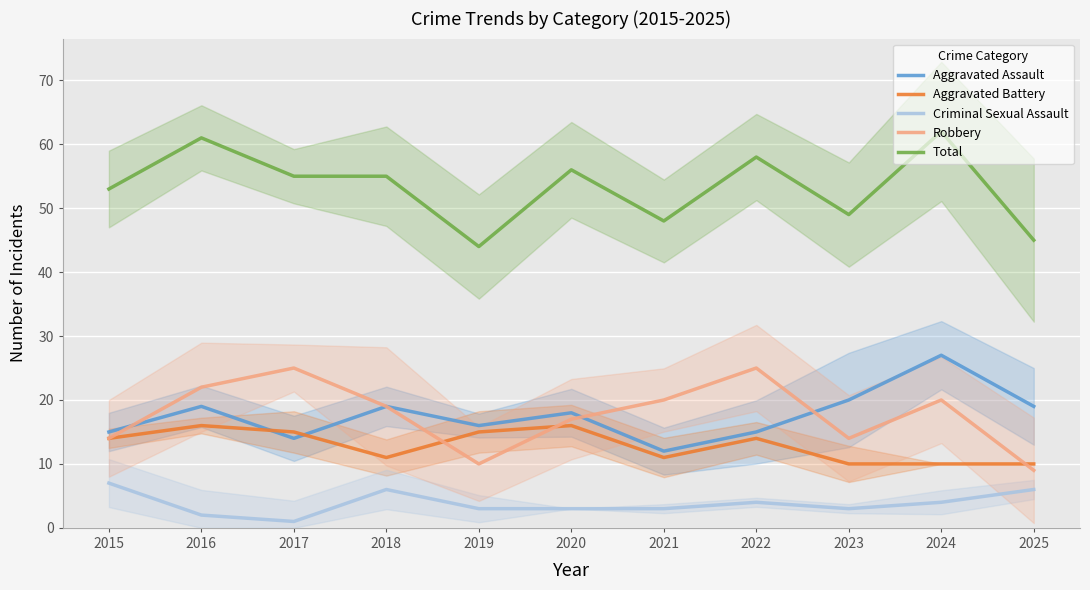

True or false: Criminal Sexual Assault and Total cross at least once.

False